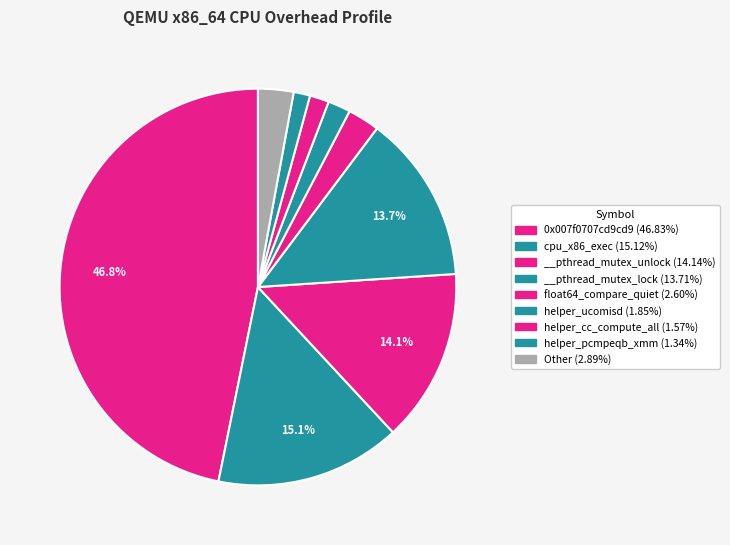

What is the total percentage of __pthread_mutex_lock and cpu_x86_exec?

28.8%